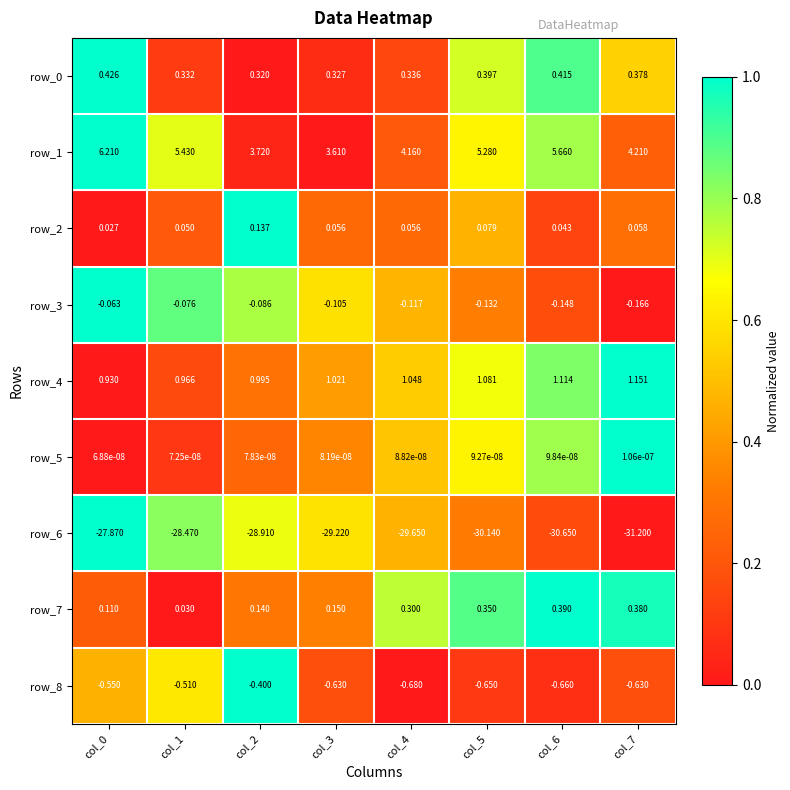

Which series has the widest spread of values?

row_6